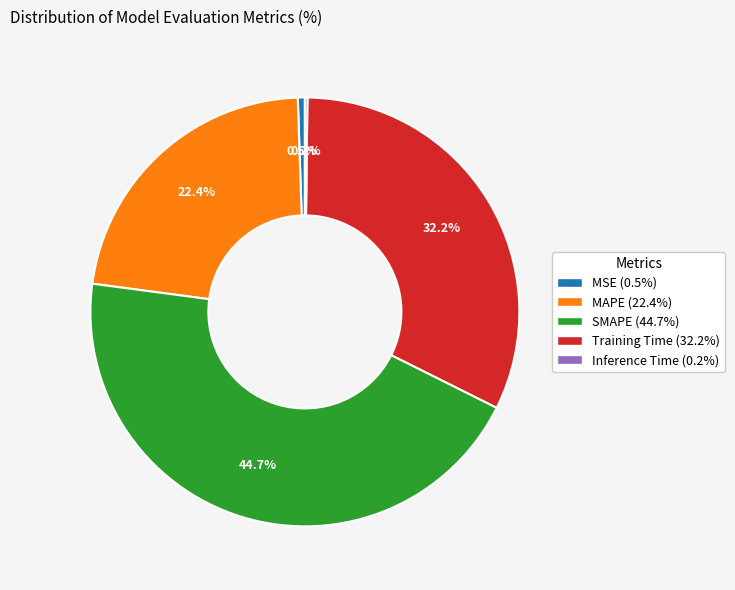

How much of the chart is everything except Training Time?

67.8%